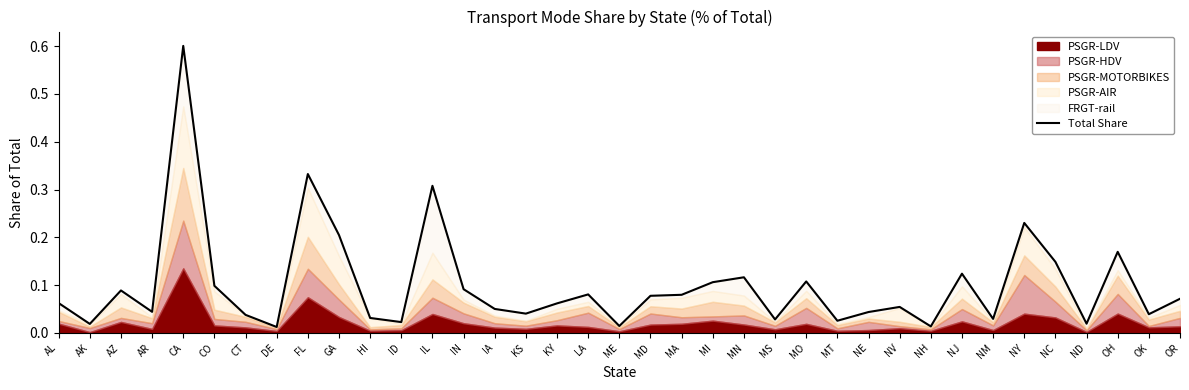

What is the sum of all values?

3.7